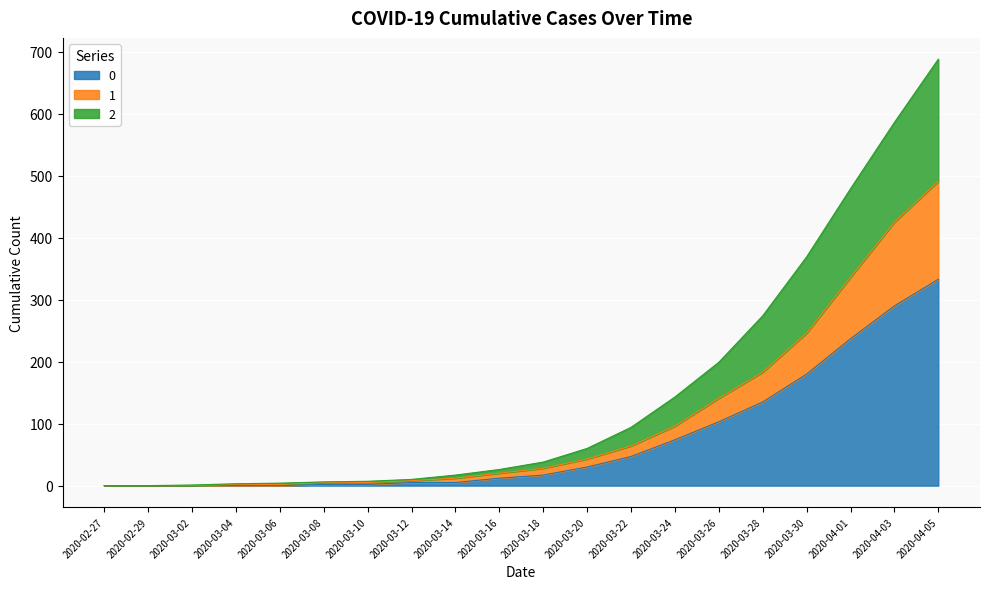

Which has a higher value, 2020-03-22 or 2020-03-14?

2020-03-22